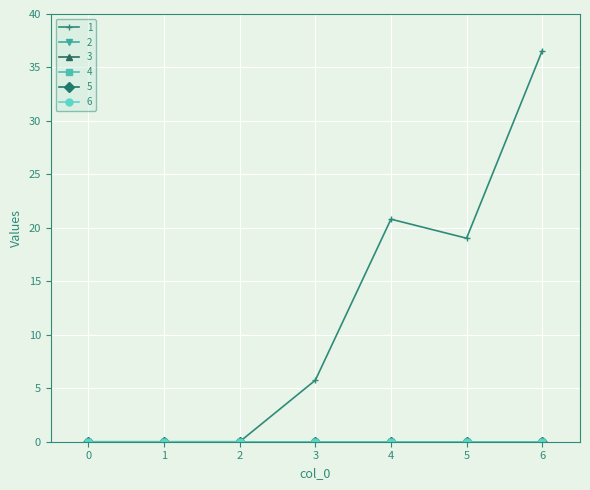

The 6 series shows 0.0 at 4. True or false?

True